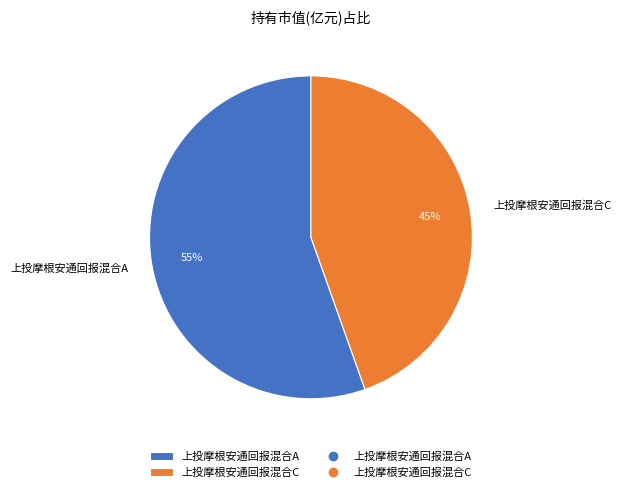

Do 上投摩根安通回报混合C and 上投摩根安通回报混合A together represent more than half of the pie?

Yes